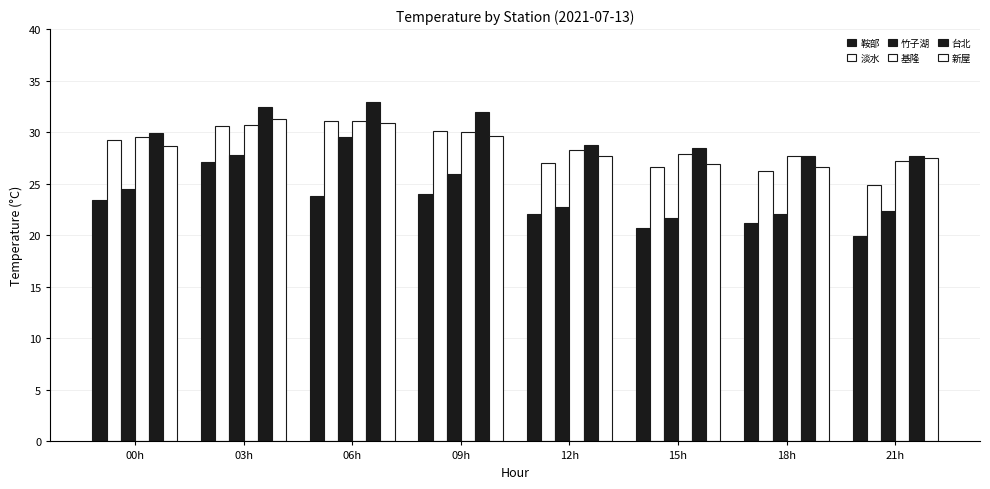

Are the bars horizontal?

No